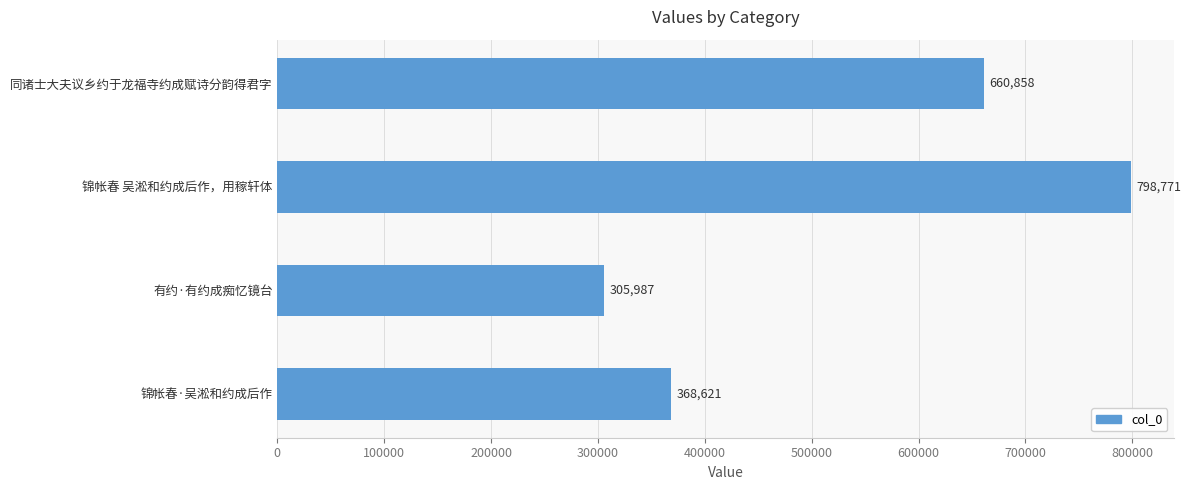

What is the average value?

533559